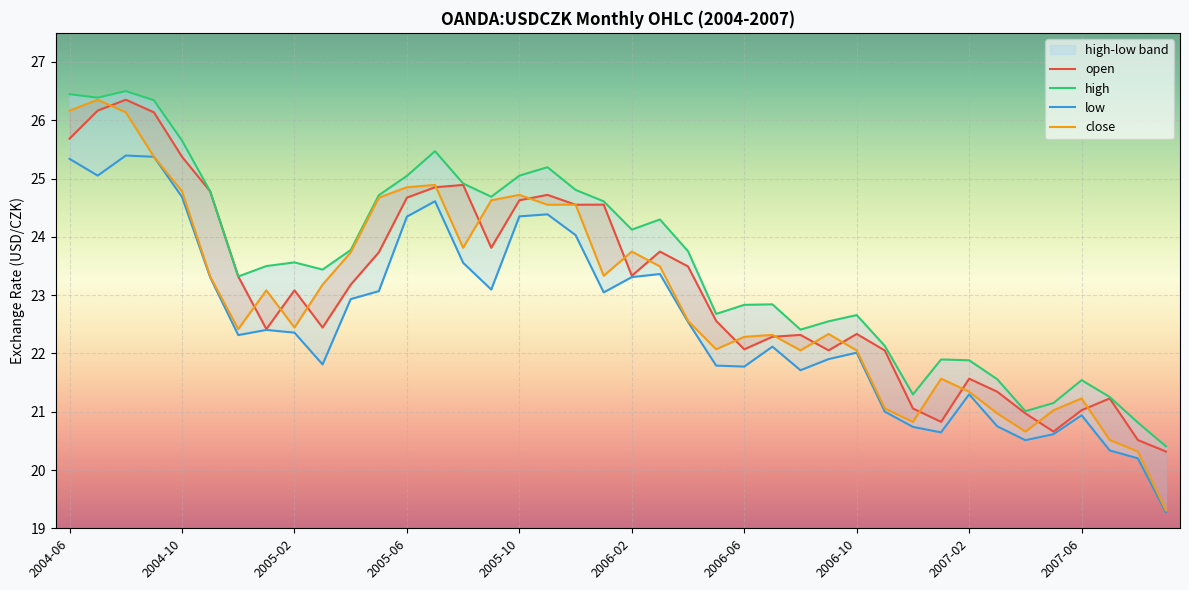

List the series in order of their overall mean, highest first.

high, open, close, low